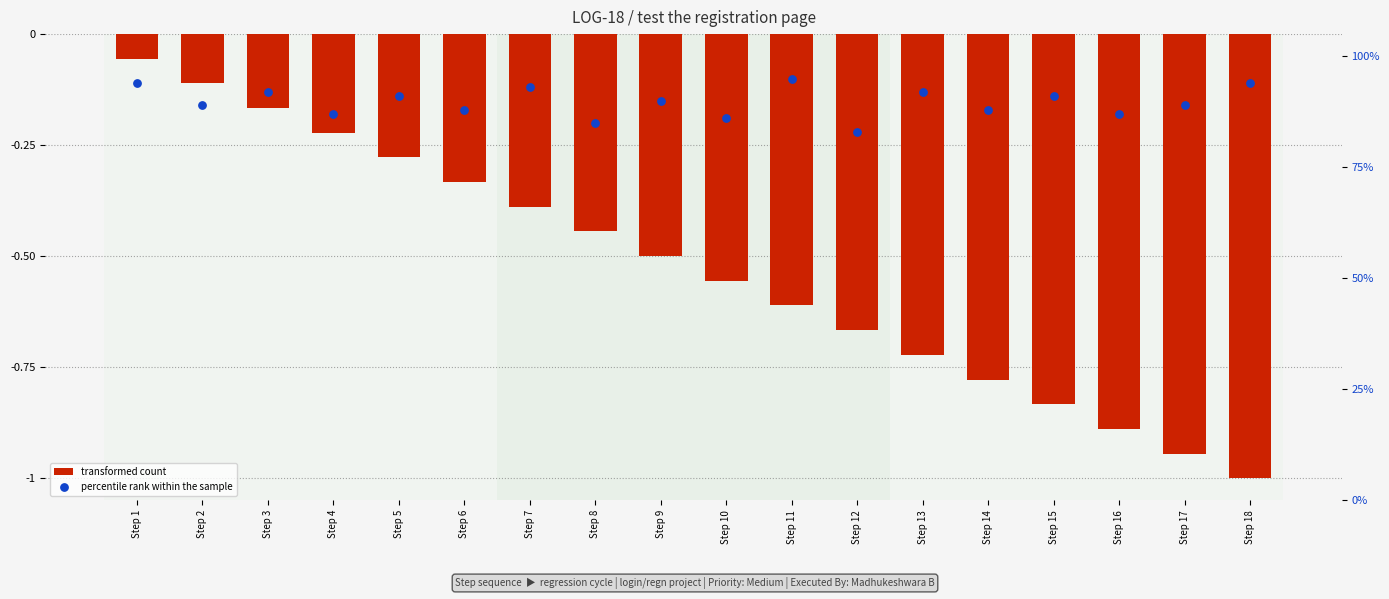

Which series has the largest total across all categories?

percentile rank within the sample